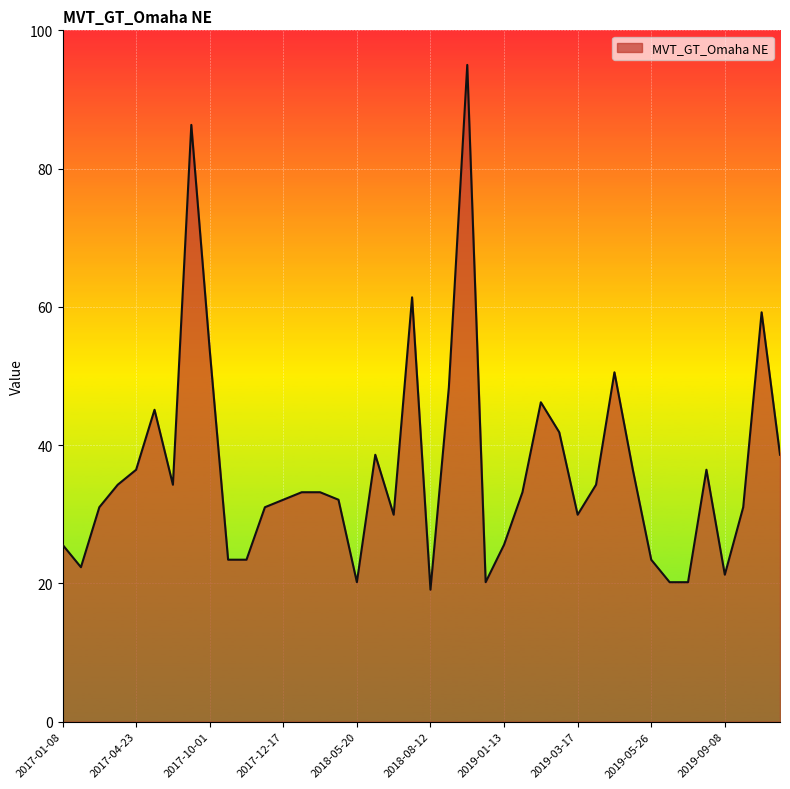

What is the maximum value shown in the chart?

95.0